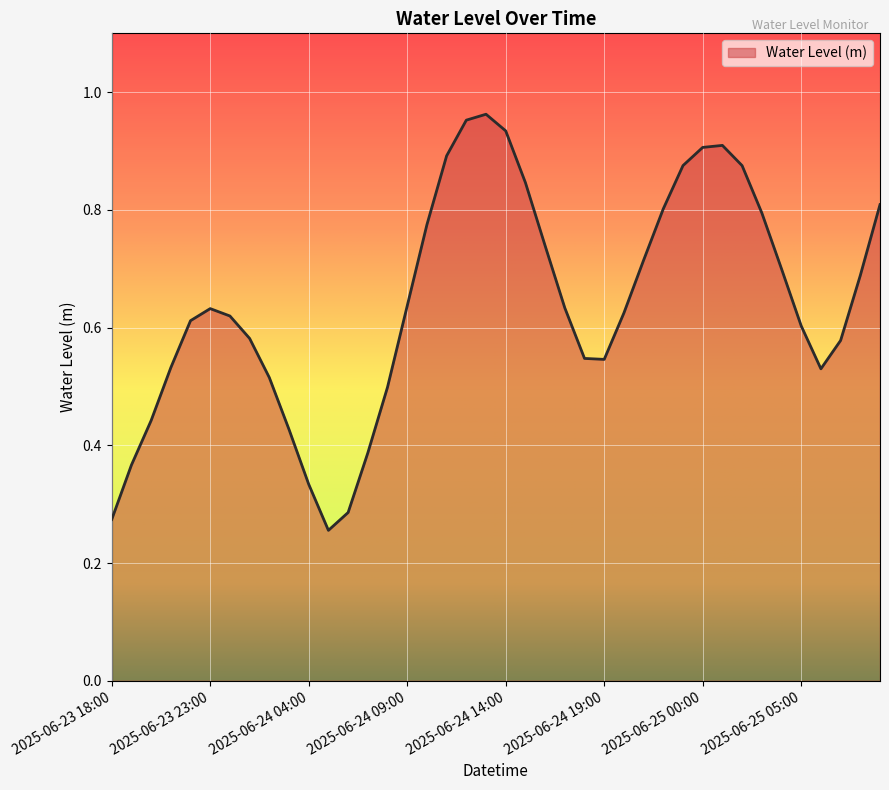

What is the label of the 22nd point from the left?

2025-06-24 15:00